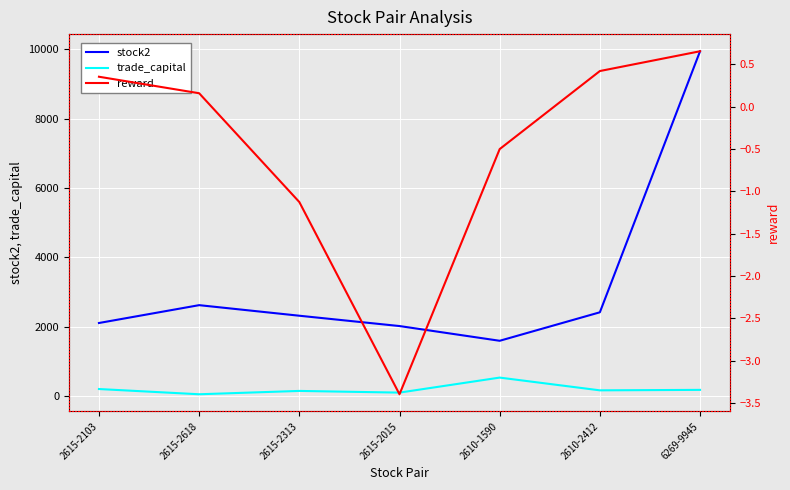

At which category is the sum across all series the highest?

6269-9945